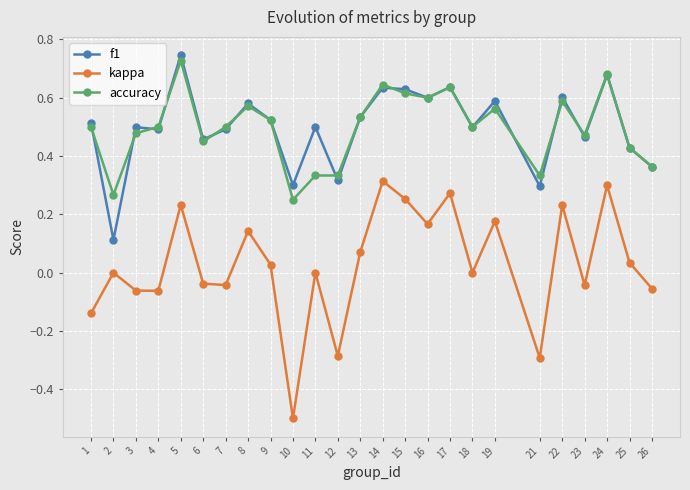

How many series are shown in this chart?

3